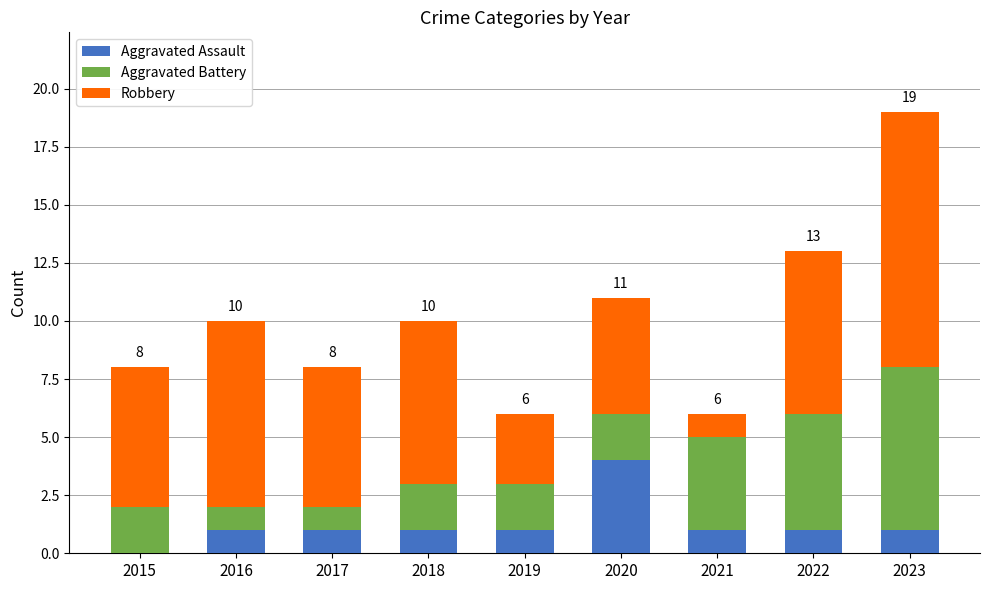

What is the highest value of the Aggravated Assault series?

4